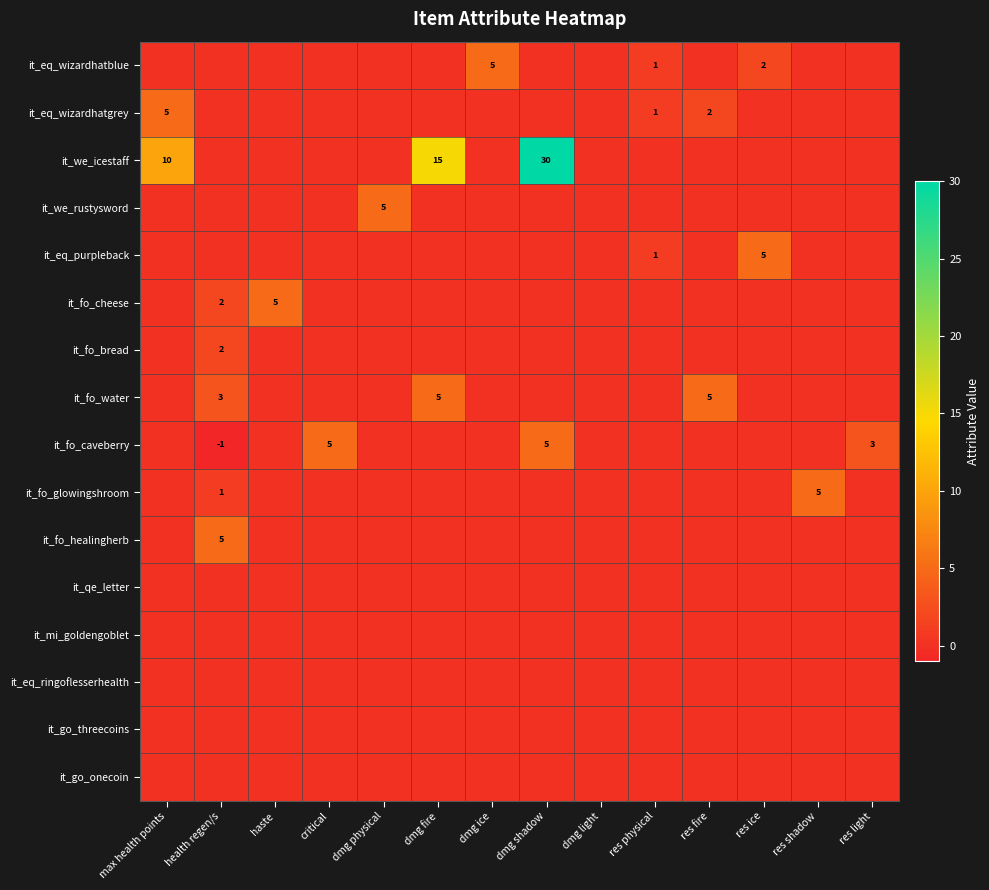

The it_fo_cheese series shows 5 at haste. True or false?

True